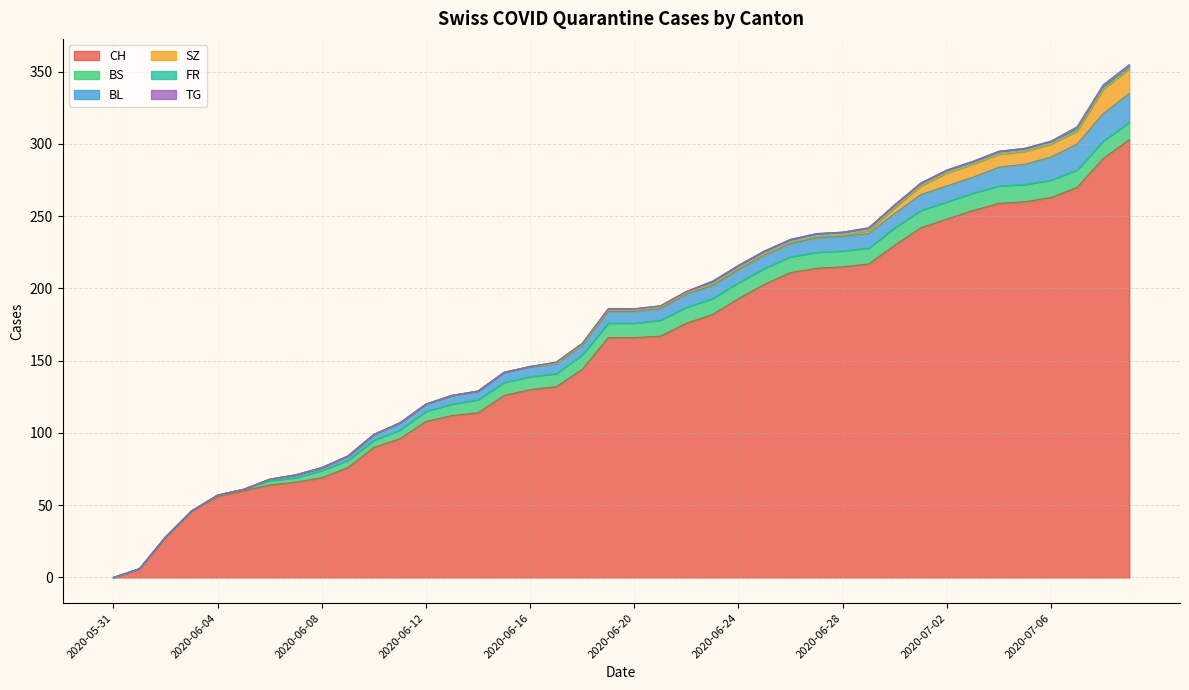

What is the total value across all series at 2020-06-19?

186